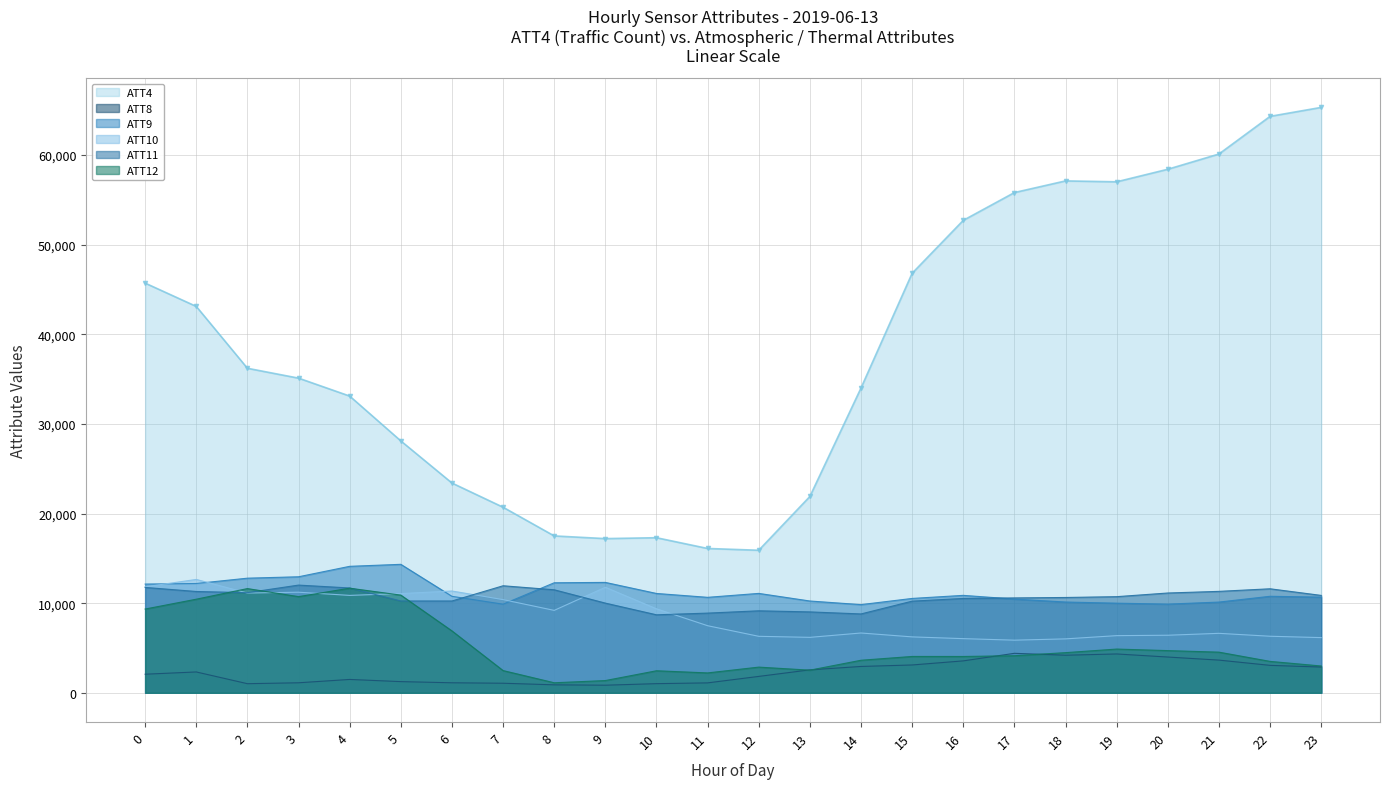

How many lines are shown in the chart?

6